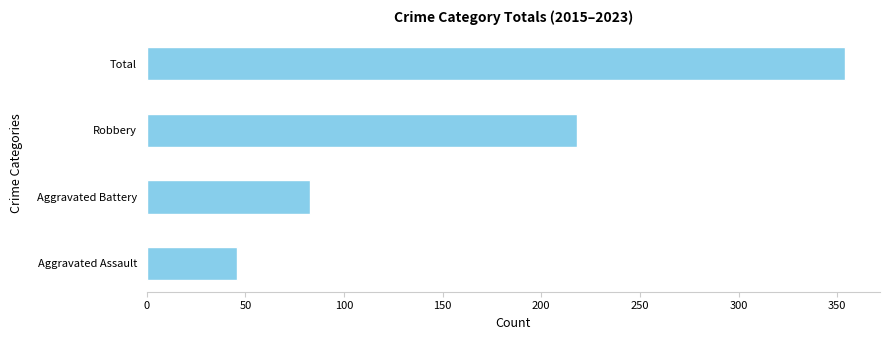

Reading bottom to top, transcribe all the data shown in this chart.

Aggravated Assault=46	Aggravated Battery=83	Robbery=218	Total=354